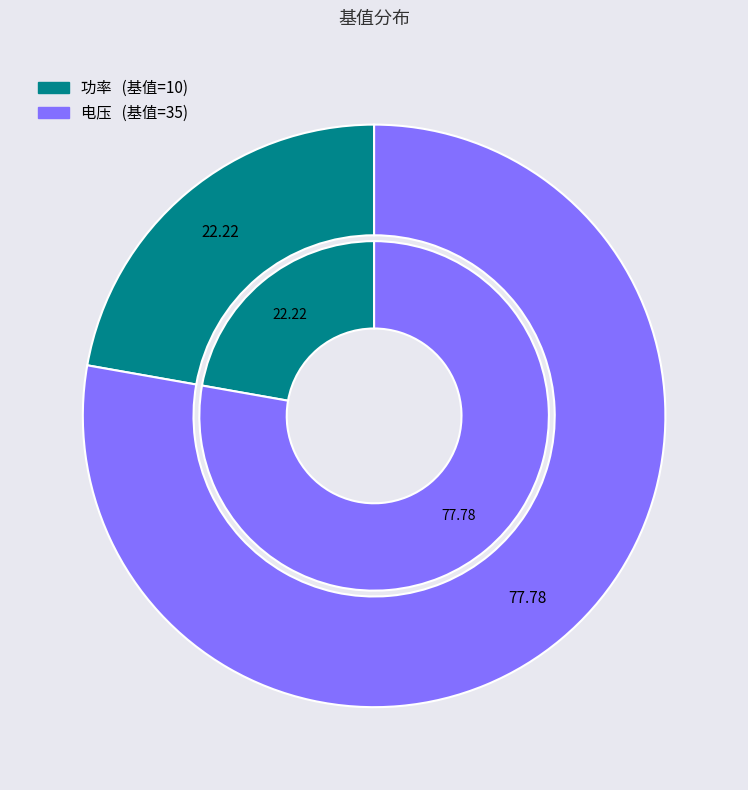

The 功率 slice represents 35% of the pie. True or false?

False